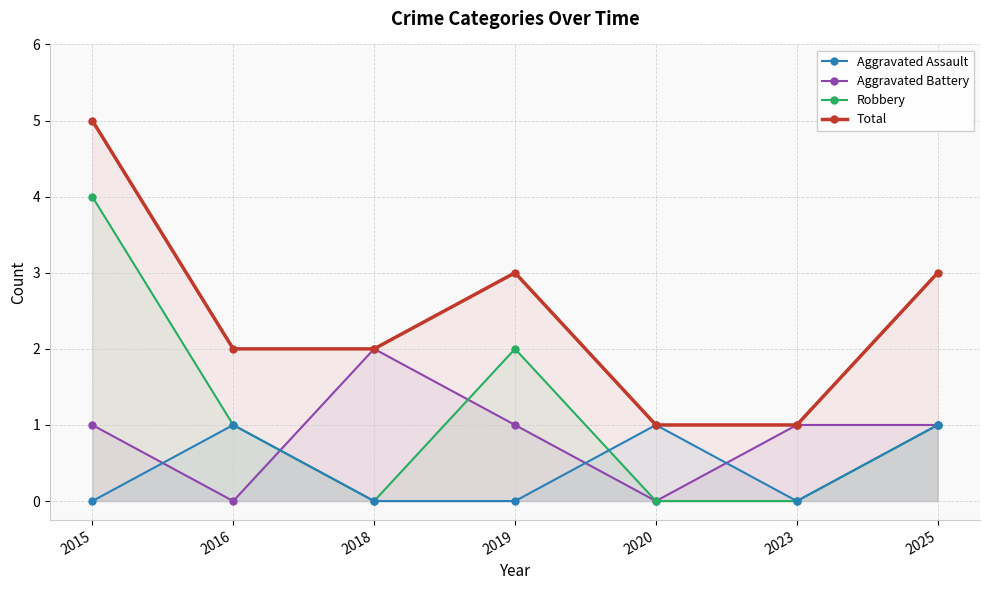

At which label is Total closest to 3?

2019